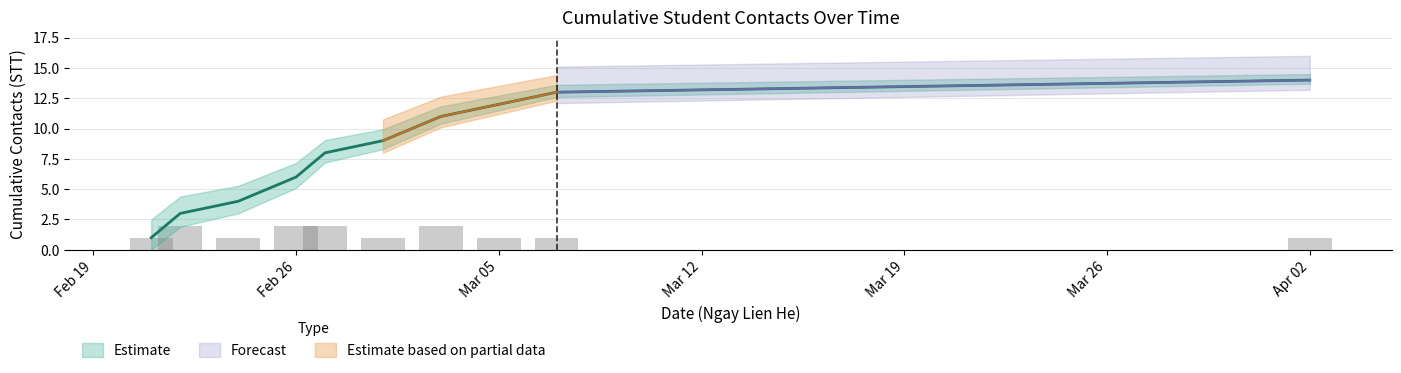

Where does the Cumulative Contacts series first go above 8?

2018-03-01